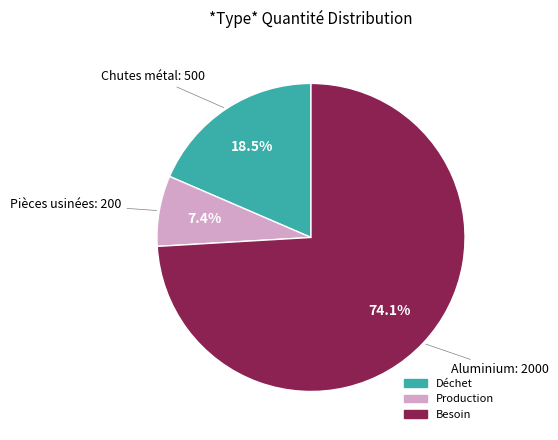

Which has a higher value, Déchet or Besoin?

Besoin